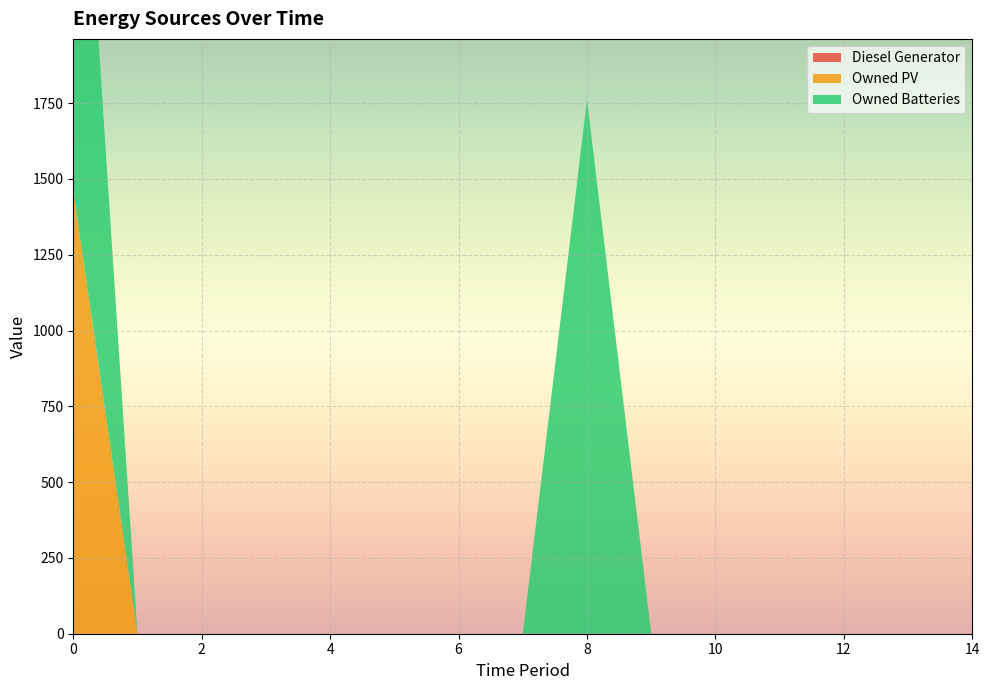

Reading left to right, list all the values displayed in this chart.

Diesel Generator: 0=0	1=0	2=0	3=0	4=0	5=0	6=0	7=0	8=0	9=0	10=0	11=0	12=0	13=0	14=0
Owned PV: 0=1461	1=0	2=0	3=0	4=0	5=0	6=0	7=0	8=0	9=0	10=0	11=0	12=0	13=0	14=0
Owned Batteries: 0=1762	1=0	2=0	3=0	4=0	5=0	6=0	7=0	8=1762	9=0	10=0	11=0	12=0	13=0	14=0